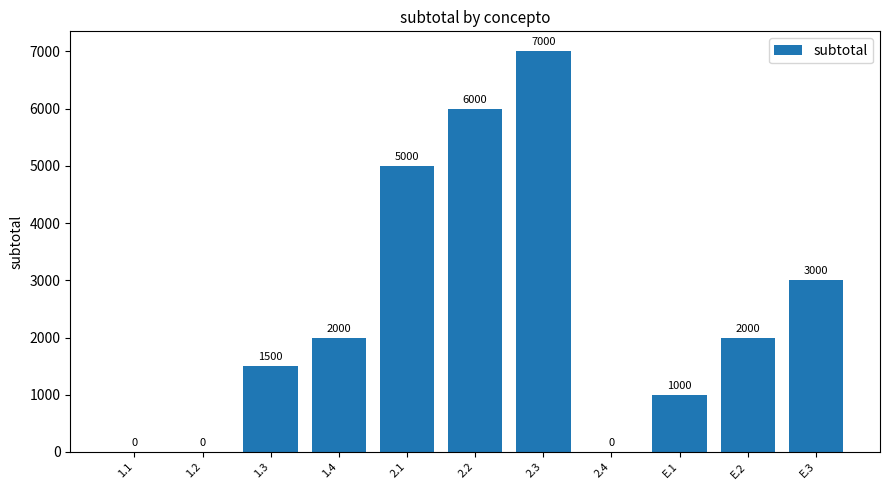

Which label corresponds to the largest value in the chart?

2.3